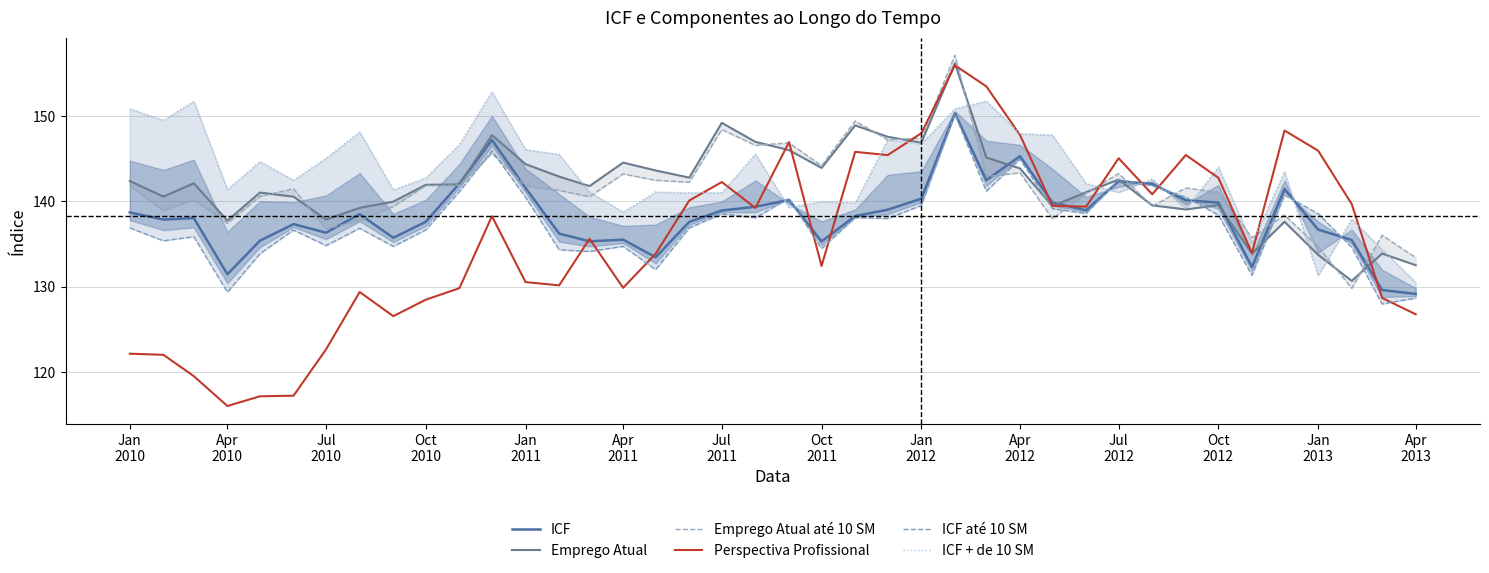

What is the highest value of the Perspectiva Profissional series?

155.9